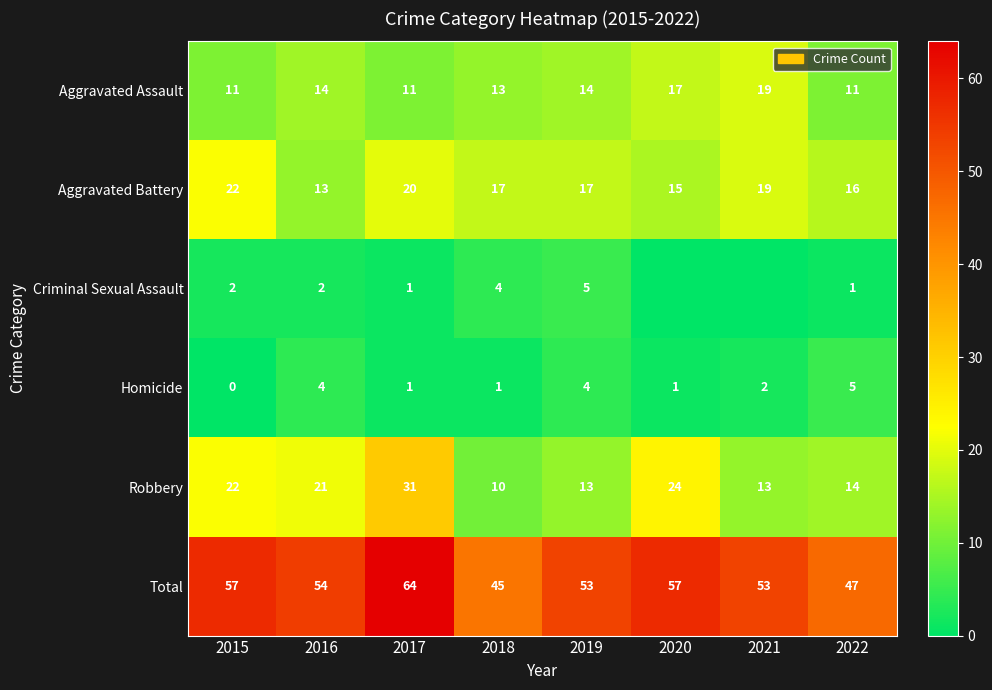

At 2018, list the series in order from smallest to largest.

Homicide, Criminal Sexual Assault, Robbery, Aggravated Assault, Aggravated Battery, Total